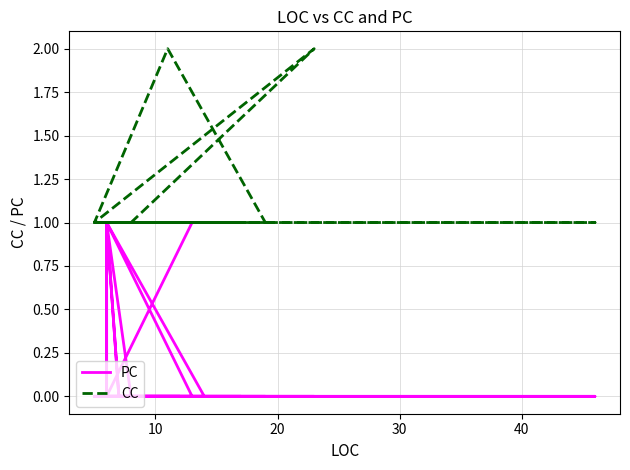

Count the number of categories in the chart.

40